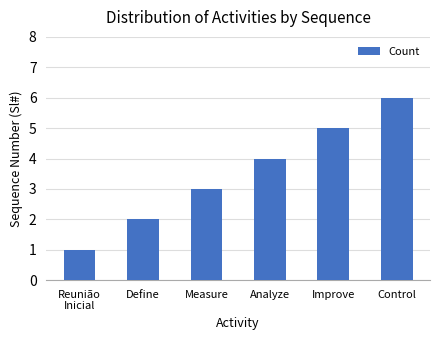

At which category does the chart reach its minimum across all series?

Reunião
Inicial